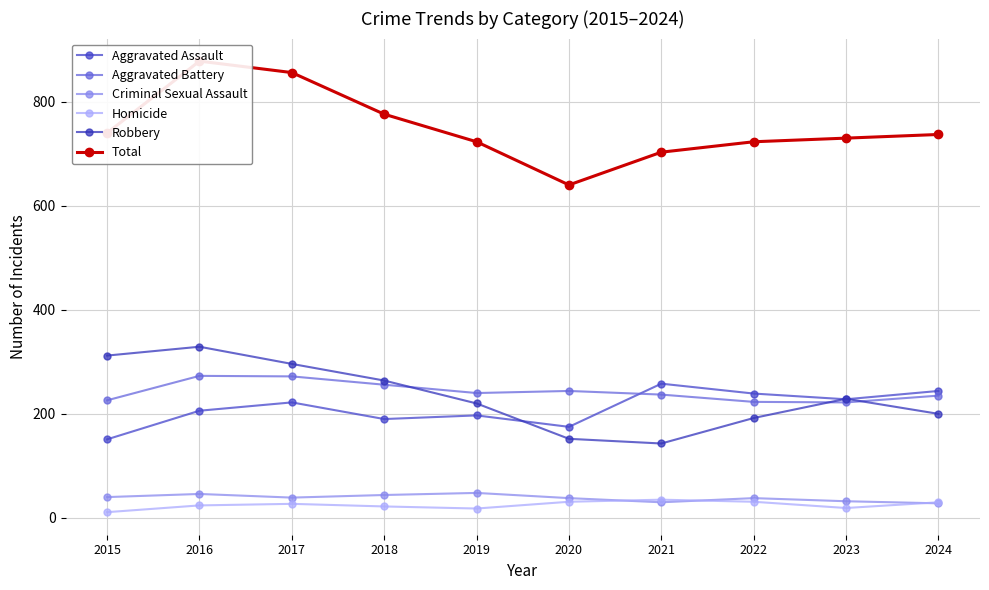

At which category does the chart reach its peak across all series?

2016